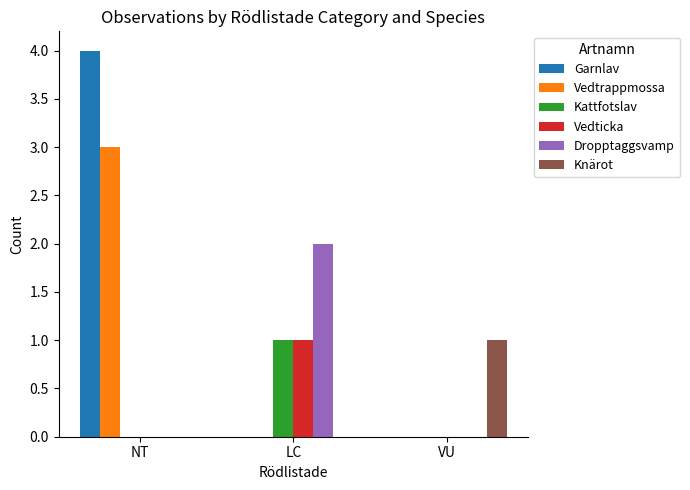

What are all the series names shown in the legend?

Garnlav, Vedtrappmossa, Kattfotslav, Vedticka, Dropptaggsvamp, Knärot